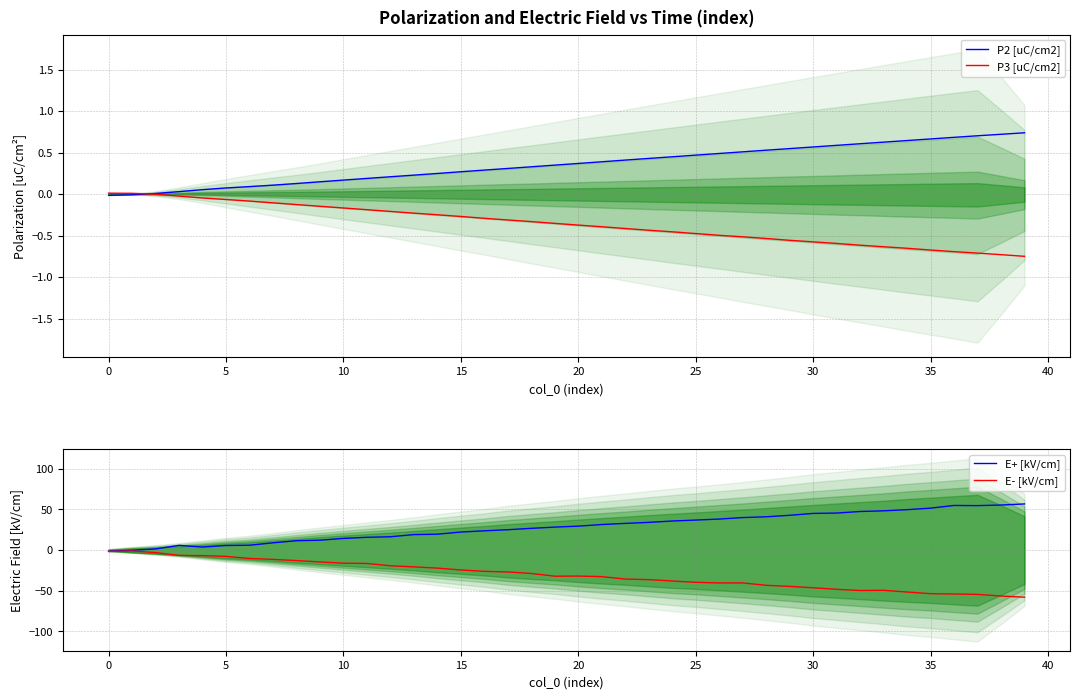

True or false: E- [kV/cm] and P2 [uC/cm2] intersect in this chart.

False